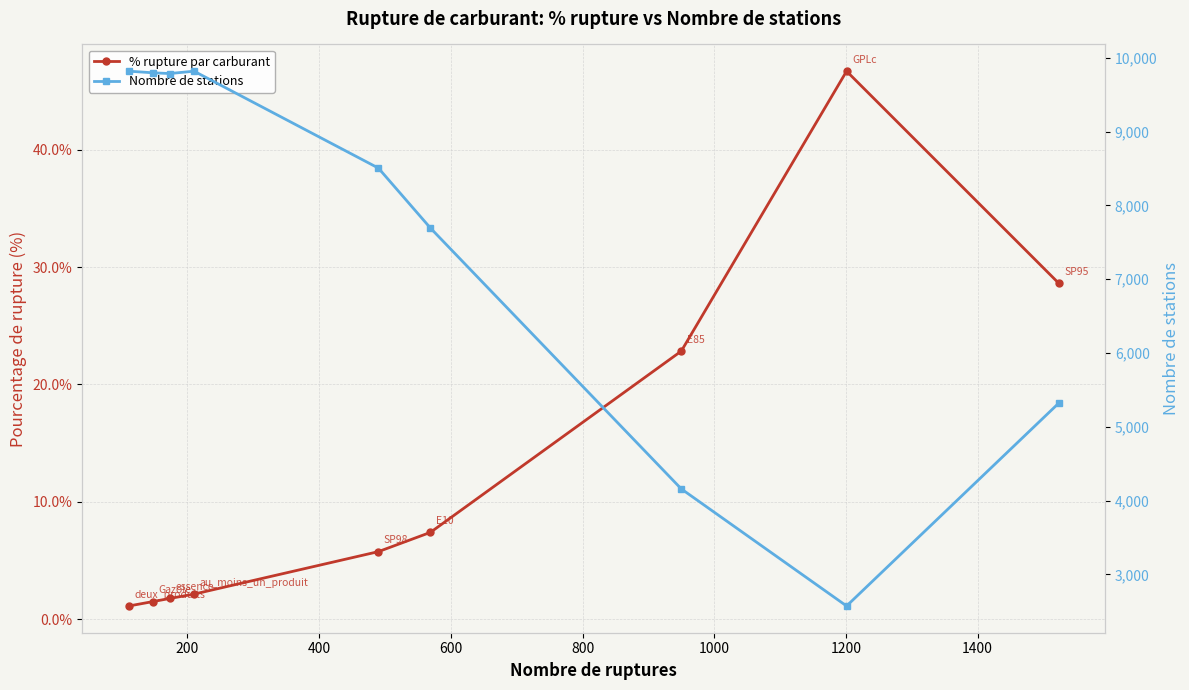

What is the value of the % rupture par carburant point at the 4th from the left?

2.1